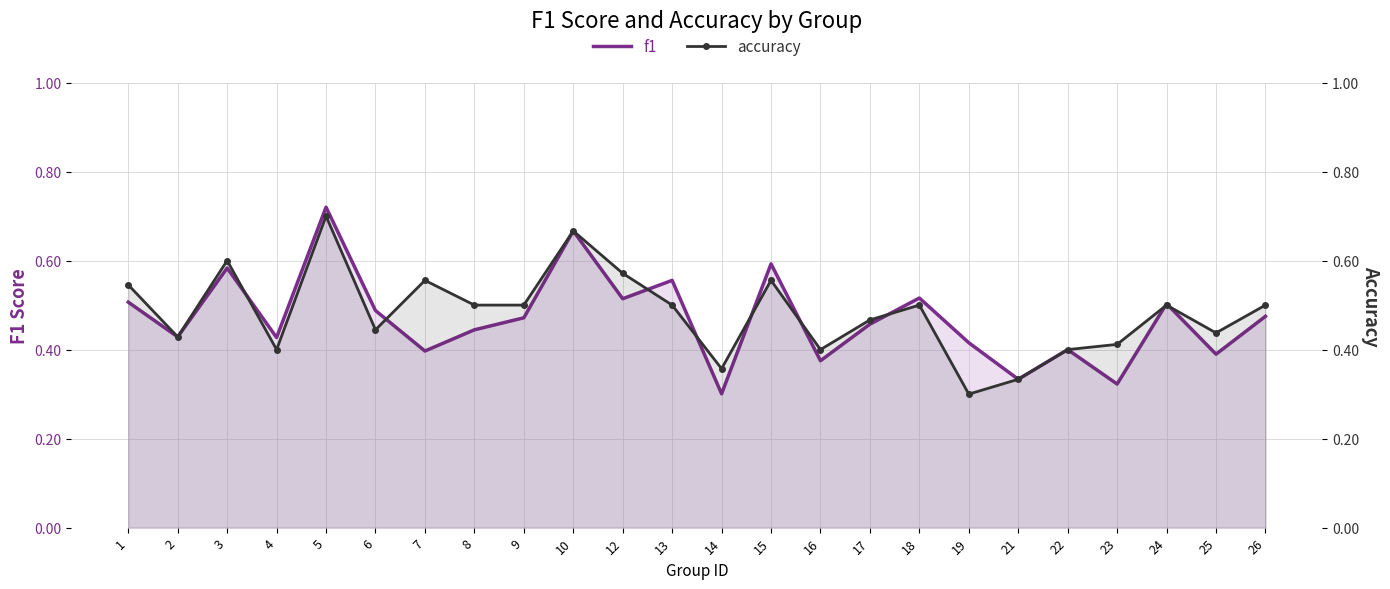

The accuracy series shows 0.5 at 13. True or false?

True